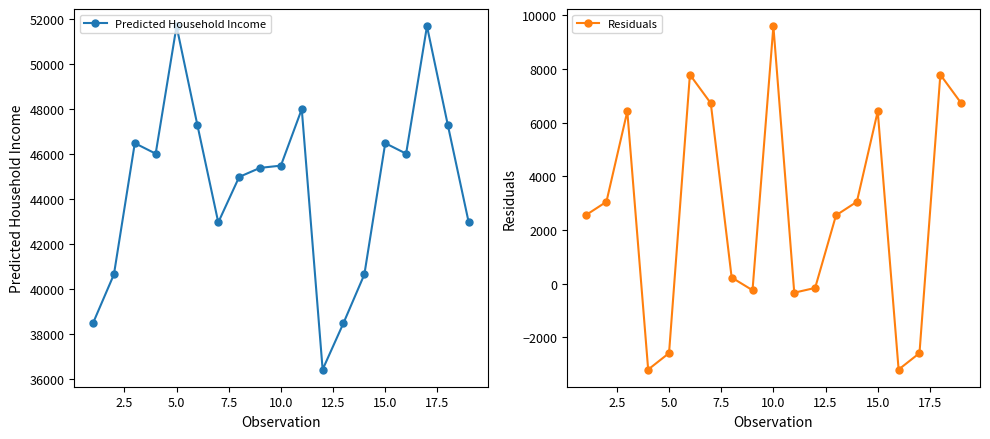

True or false: Predicted Household Income has more than 1 points higher than both neighbors.

True